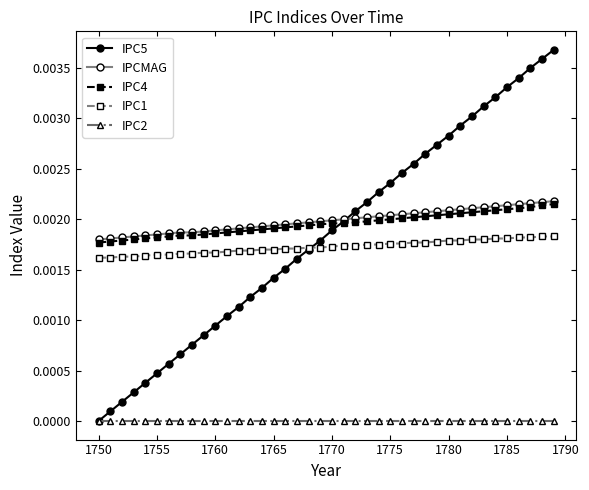

Which series has the largest range (max minus min)?

IPC5